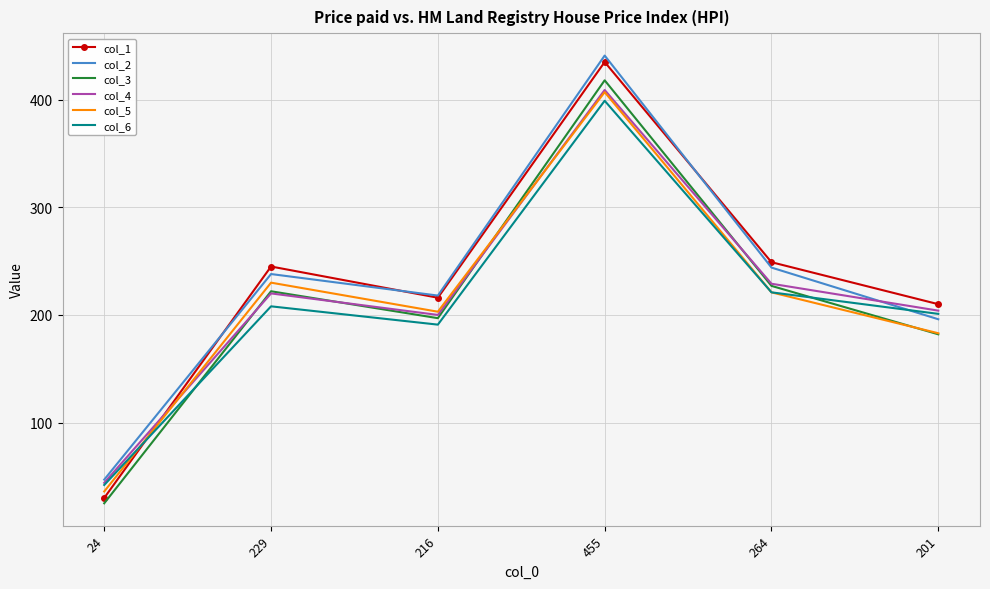

Is the value of col_4 at 455 greater than the value of col_2 at 201?

Yes